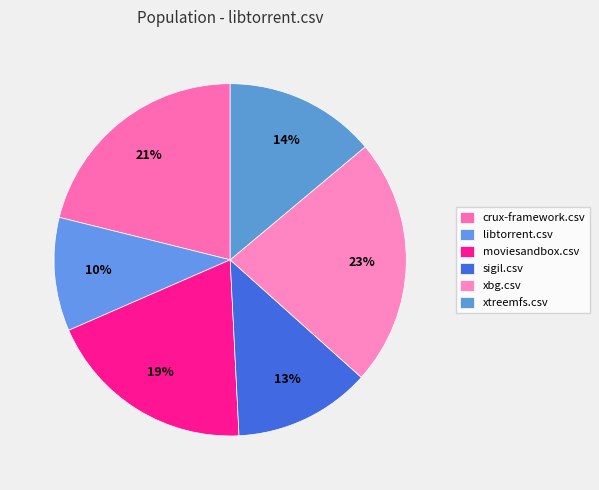

What percentage is the moviesandbox.csv slice, to the nearest percent?

19%